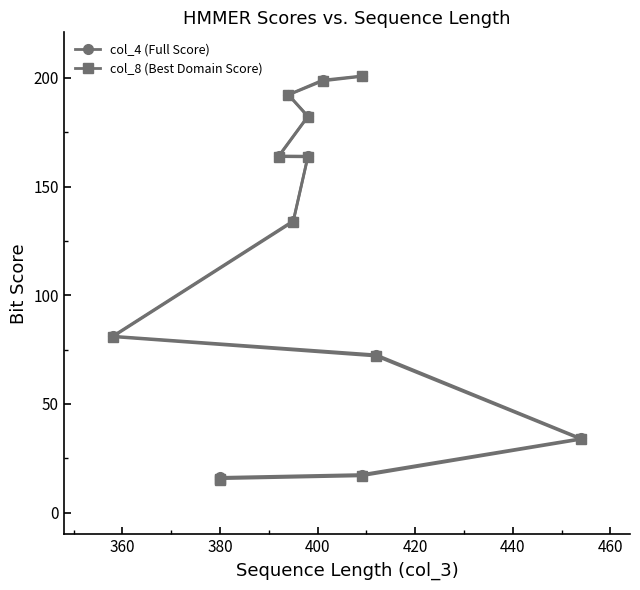

What is the label of the 3rd point from the left?

380